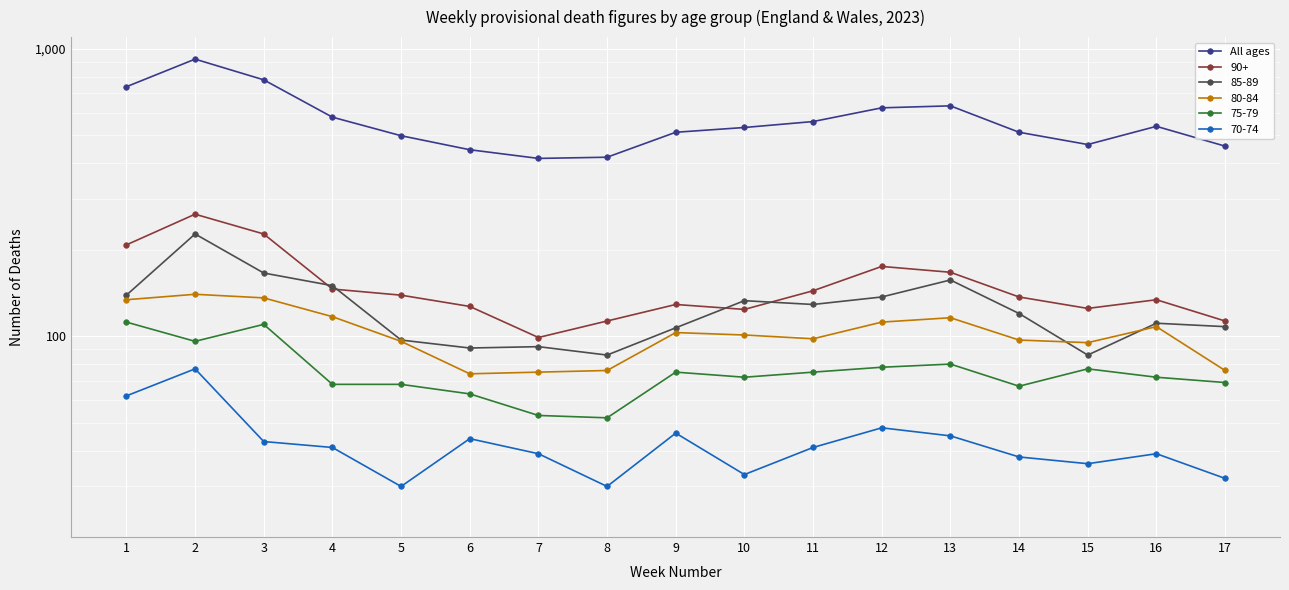

The value at 16 is 849. True or false?

False